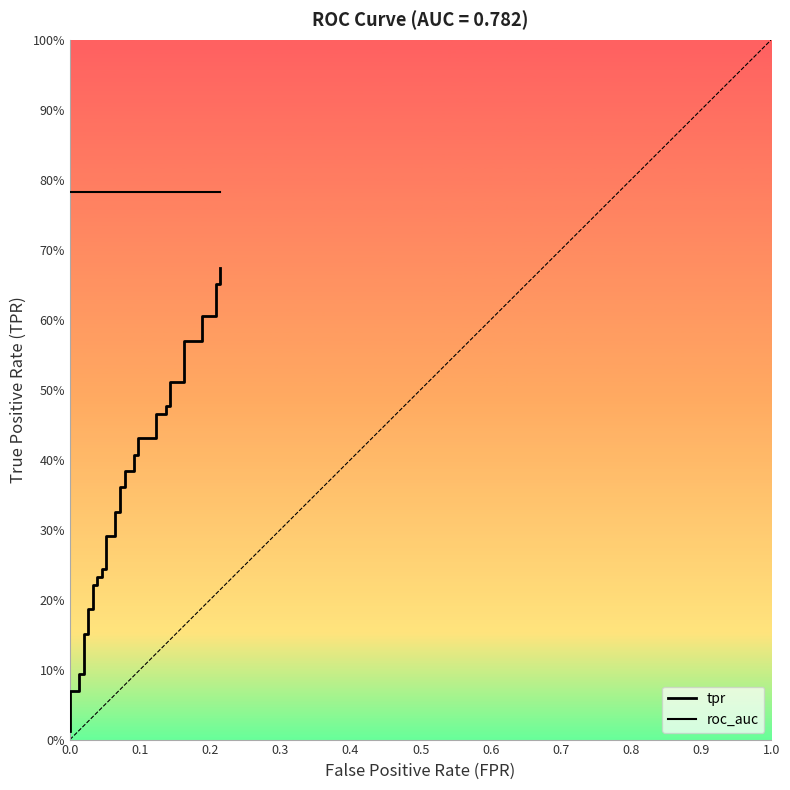

True or false: tpr has more than 0 interior local peaks.

False